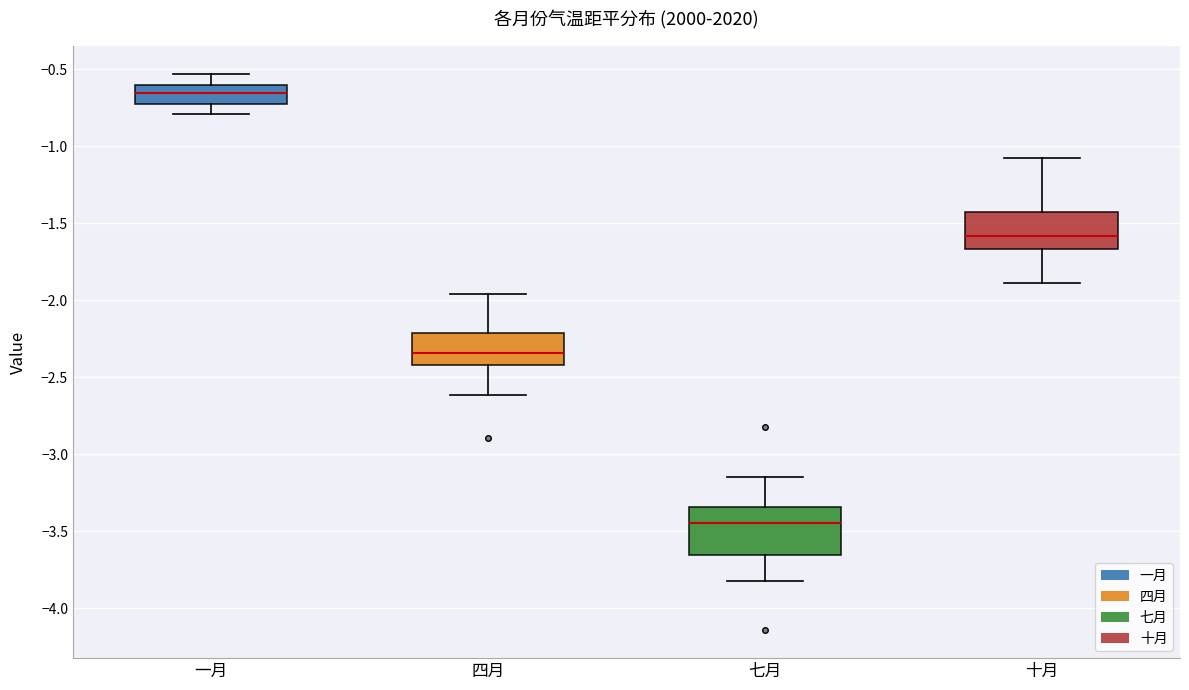

Reading left to right, transcribe this box plot: for each box, give where its median line is, the range the box spans, and where its two whiskers end, as read against the y-axis. The values are not printed on the chart, so give them approximately, as read against the axis.

一月: median -0.65, box -0.70 to -0.60, whiskers -0.80 to -0.55
四月: median -2.35, box -2.40 to -2.20, whiskers -2.60 to -1.95
七月: median -3.45, box -3.65 to -3.35, whiskers -3.80 to -3.15
十月: median -1.60, box -1.65 to -1.45, whiskers -1.90 to -1.10